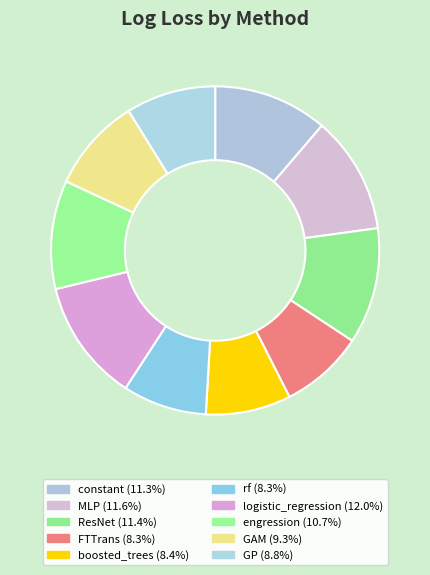

To the nearest percent, what percentage of the pie is rf?

8%